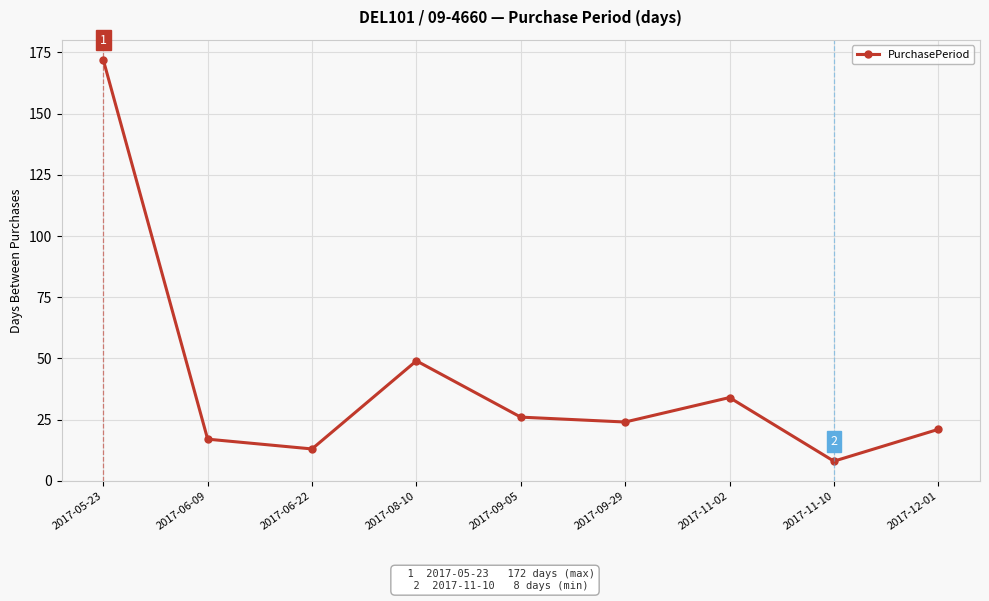

The value at 2017-12-01 is 21. True or false?

True